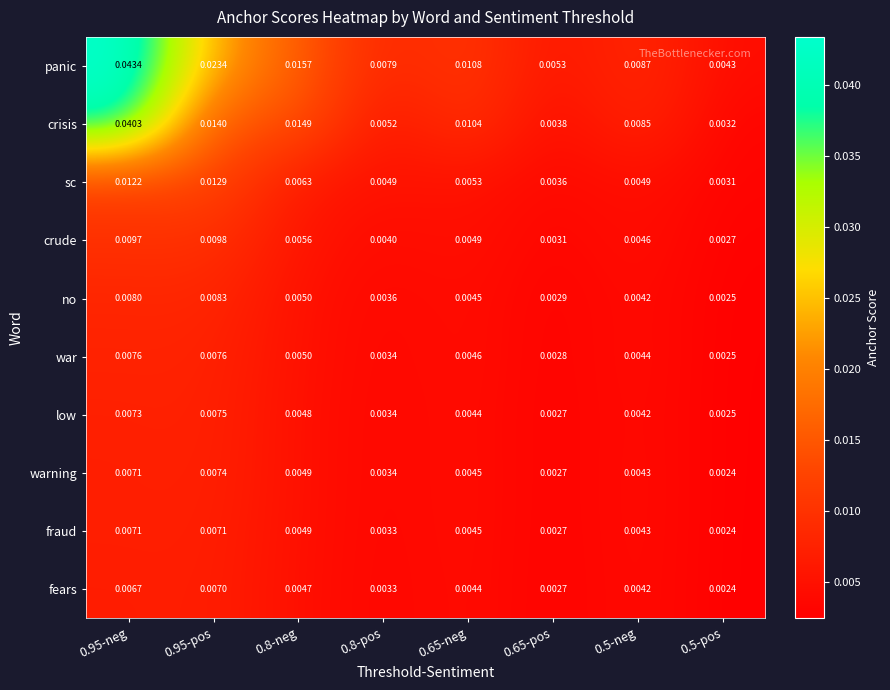

Which label corresponds to the smallest value in the chart?

0.5-pos